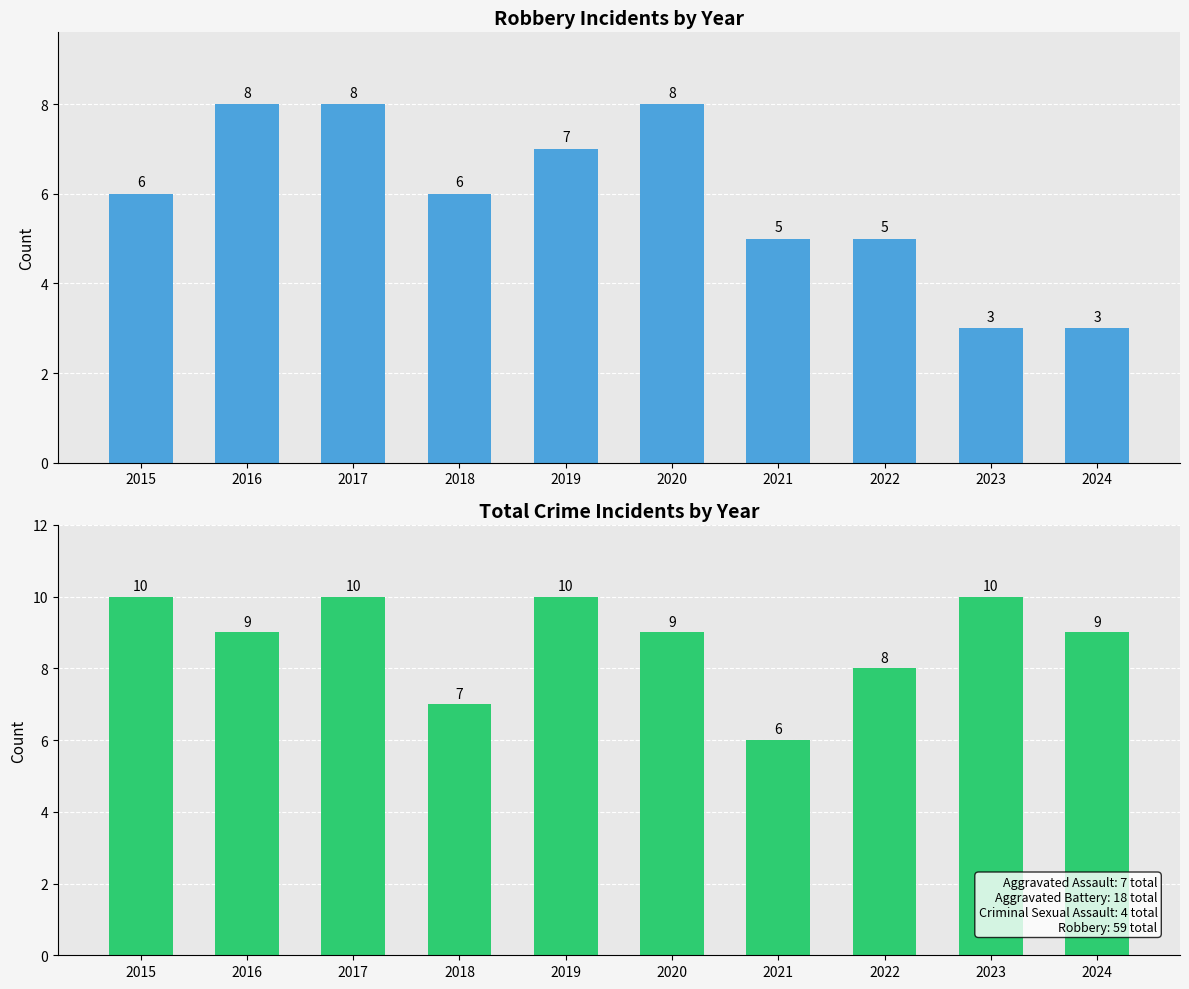

What value does the Robbery series have at 2021?

5